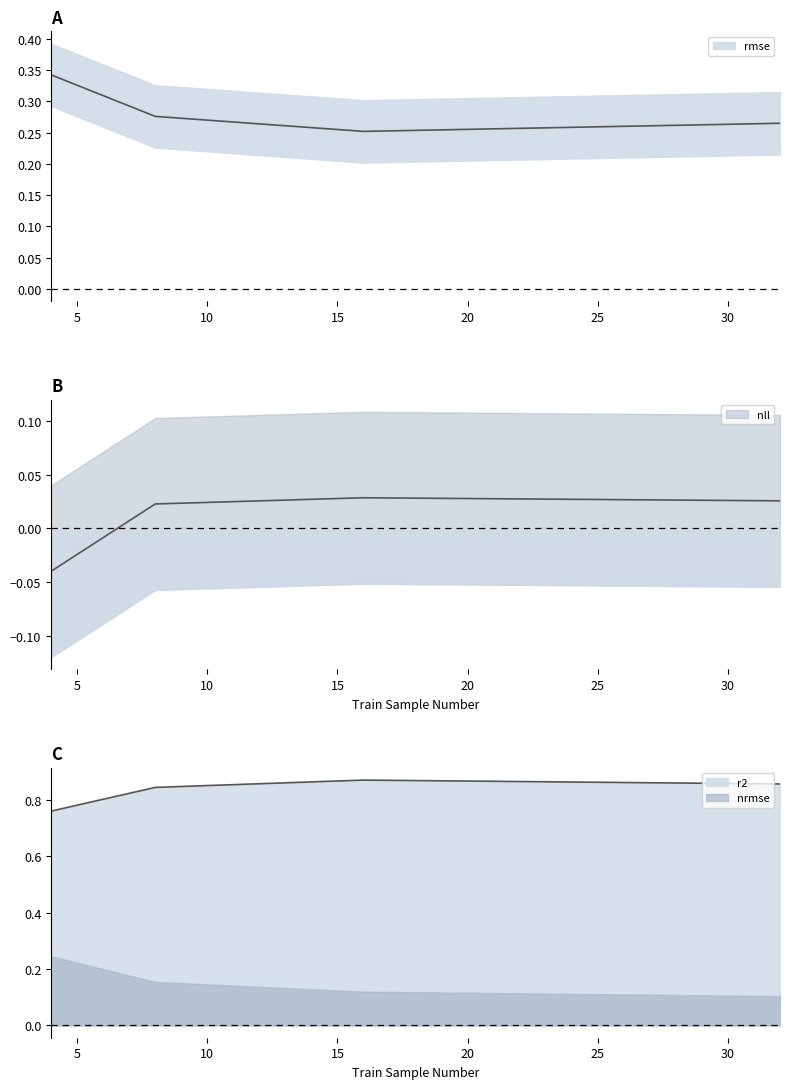

List the labels in order of r2 value, largest first.

16, 32, 8, 4